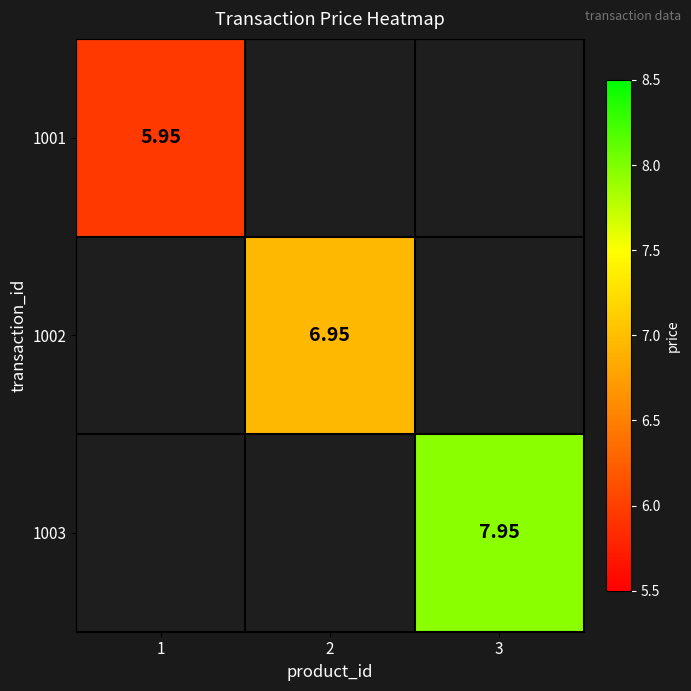

At how many categories does at least one series exceed 6?

2